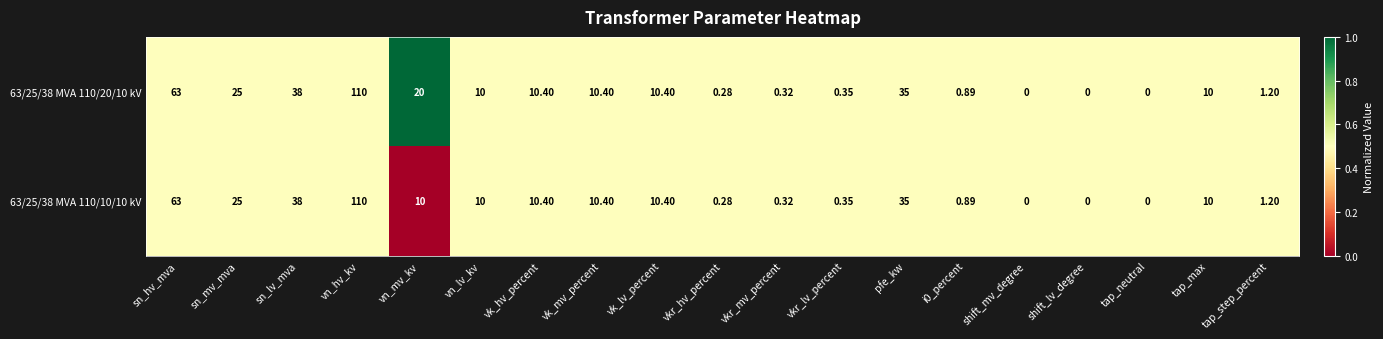

At which label does 63/25/38 MVA 110/20/10 kV first exceed 10?

sn_hv_mva